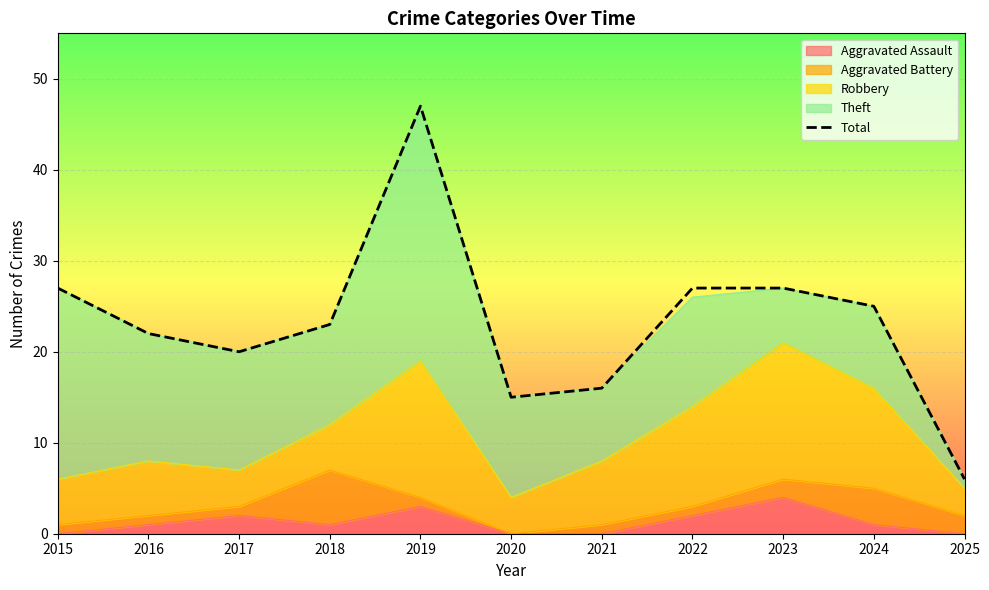

The value at 2018 is 23. True or false?

True